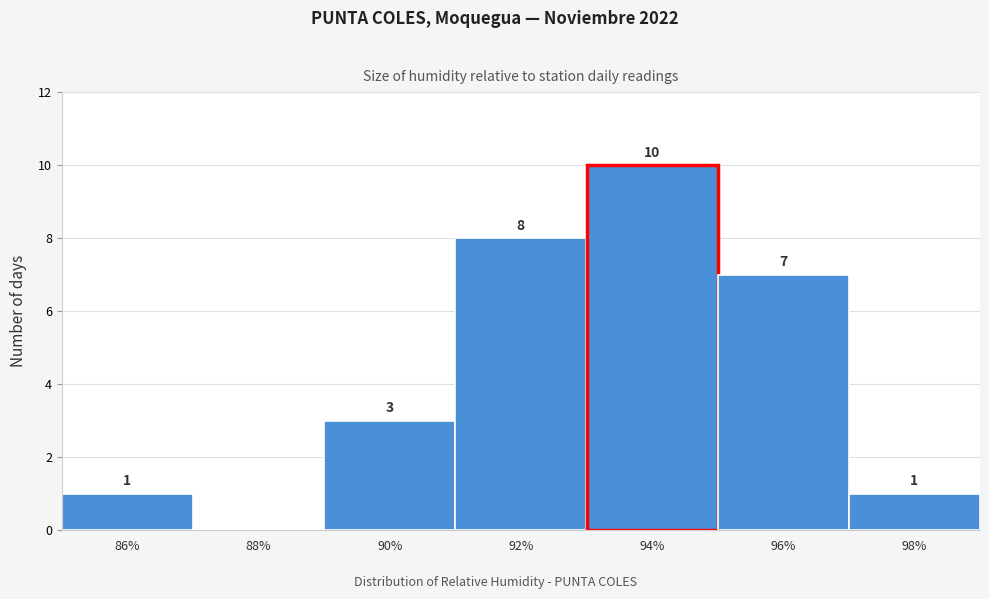

Reading left to right, extract all data points from this chart.

86%=1	88%=0	90%=3	92%=8	94%=10	96%=7	98%=1